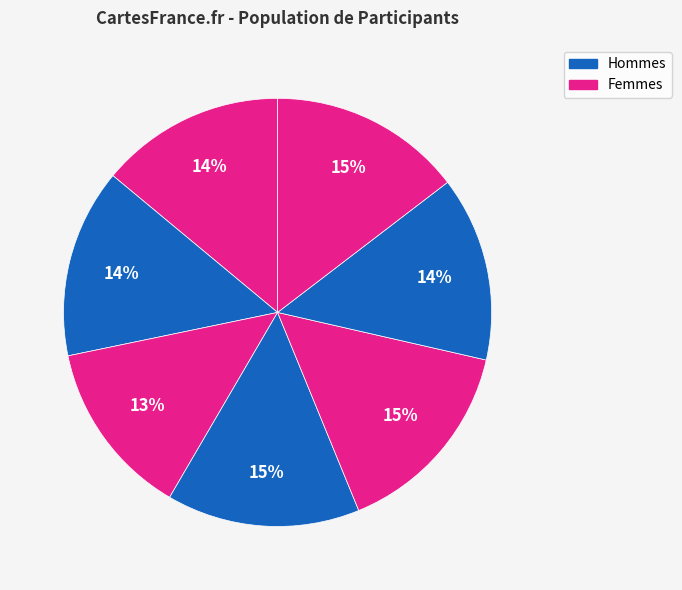

Count the number of slices in the pie.

7